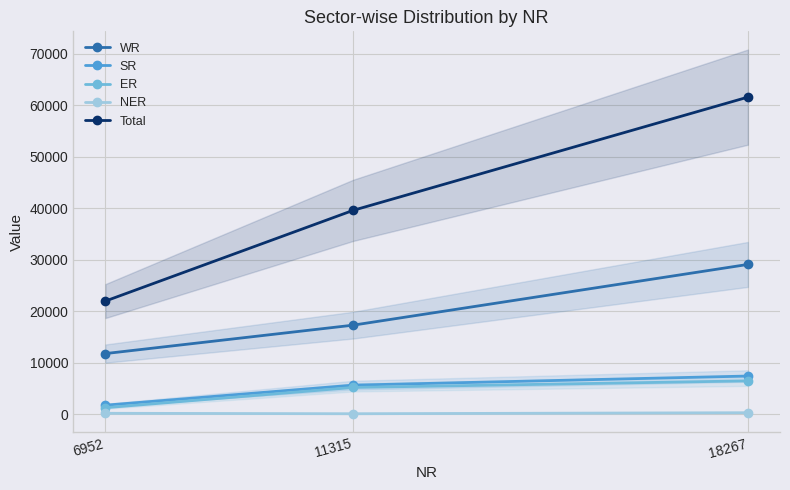

Reading right to left, list all the values displayed in this chart.

WR: 18267=29109	11315=17314	6952=11795
SR: 18267=7432	11315=5662	6952=1770
ER: 18267=6494	11315=5214	6952=1280
NER: 18267=307	11315=110	6952=197
Total: 18267=61609	11315=39615	6952=21994